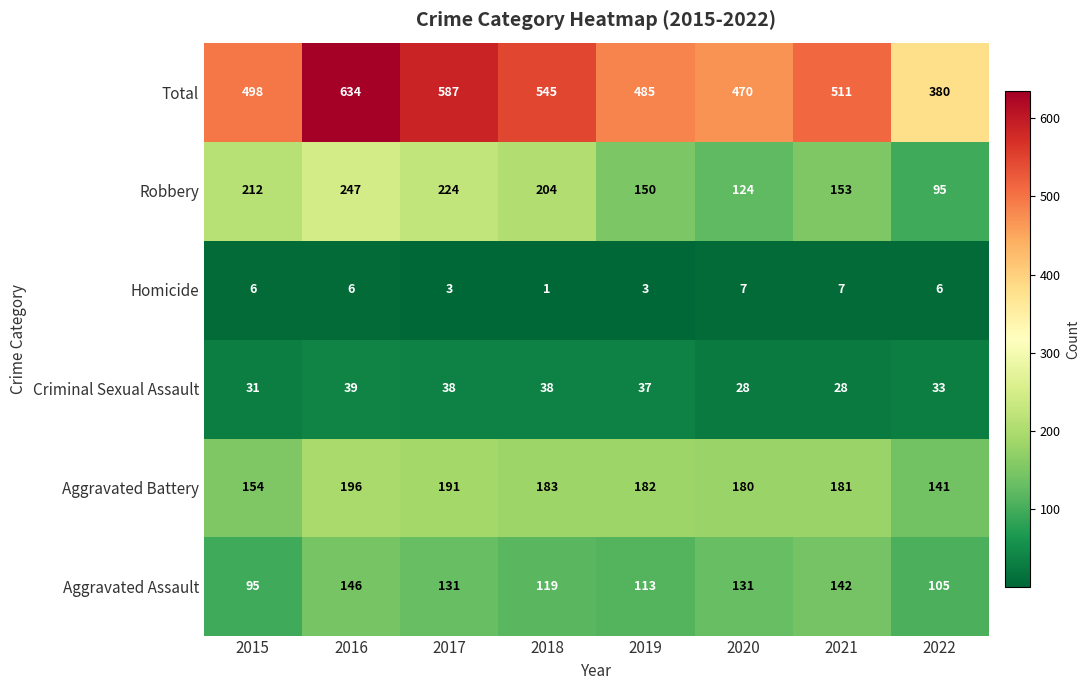

At 2016, list the series in order from largest to smallest.

Total, Robbery, Aggravated Battery, Aggravated Assault, Criminal Sexual Assault, Homicide